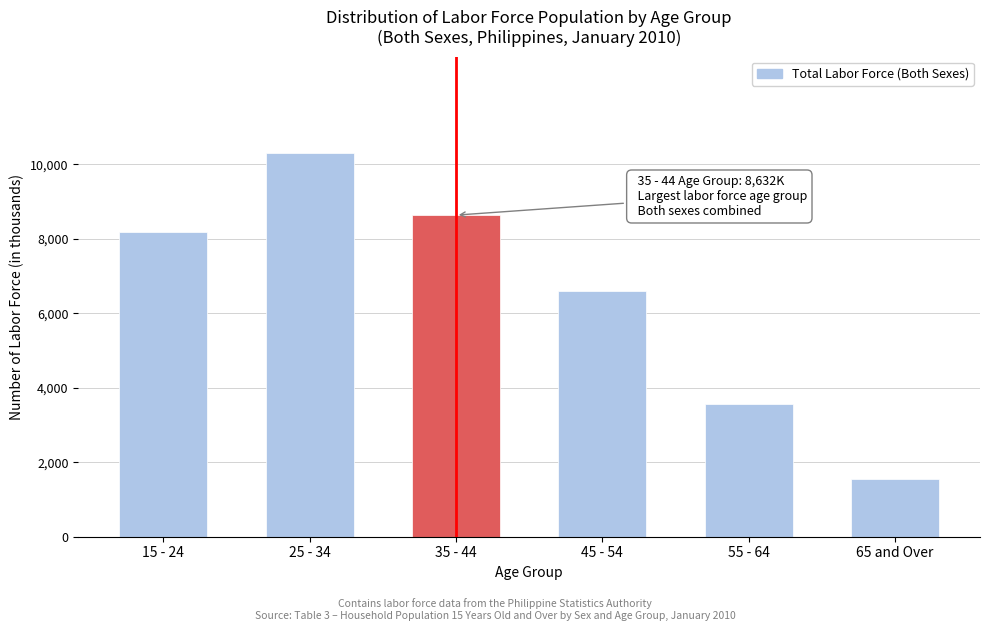

Reading left to right, extract all data points from this chart.

15 - 24=8176.9	25 - 34=10307.5	35 - 44=8632.3	45 - 54=6605.2	55 - 64=3556.0	65 and Over=1550.3